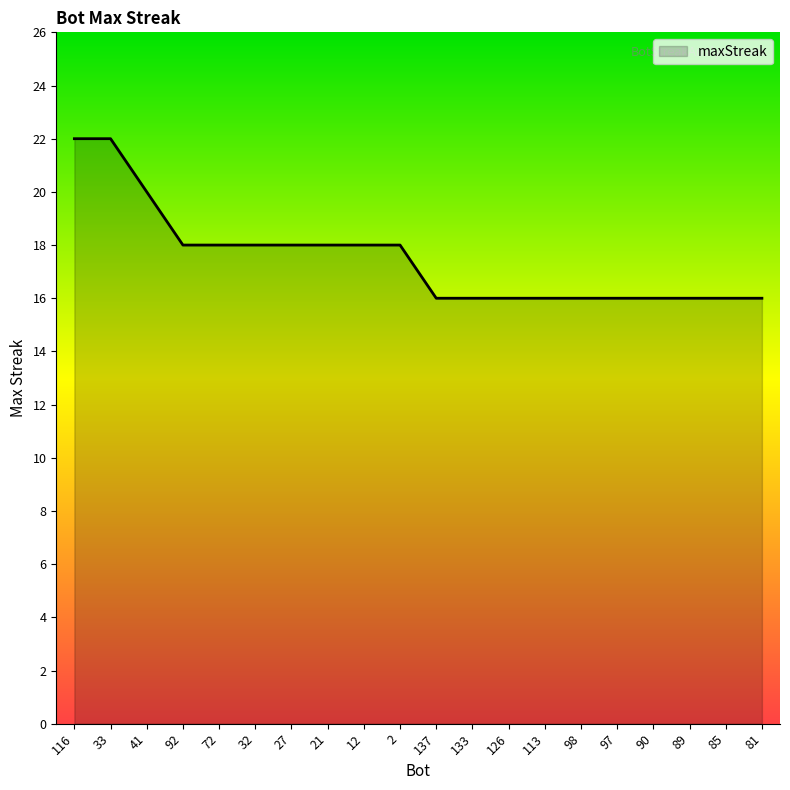

What is the difference between the values at 41 and 133?

4